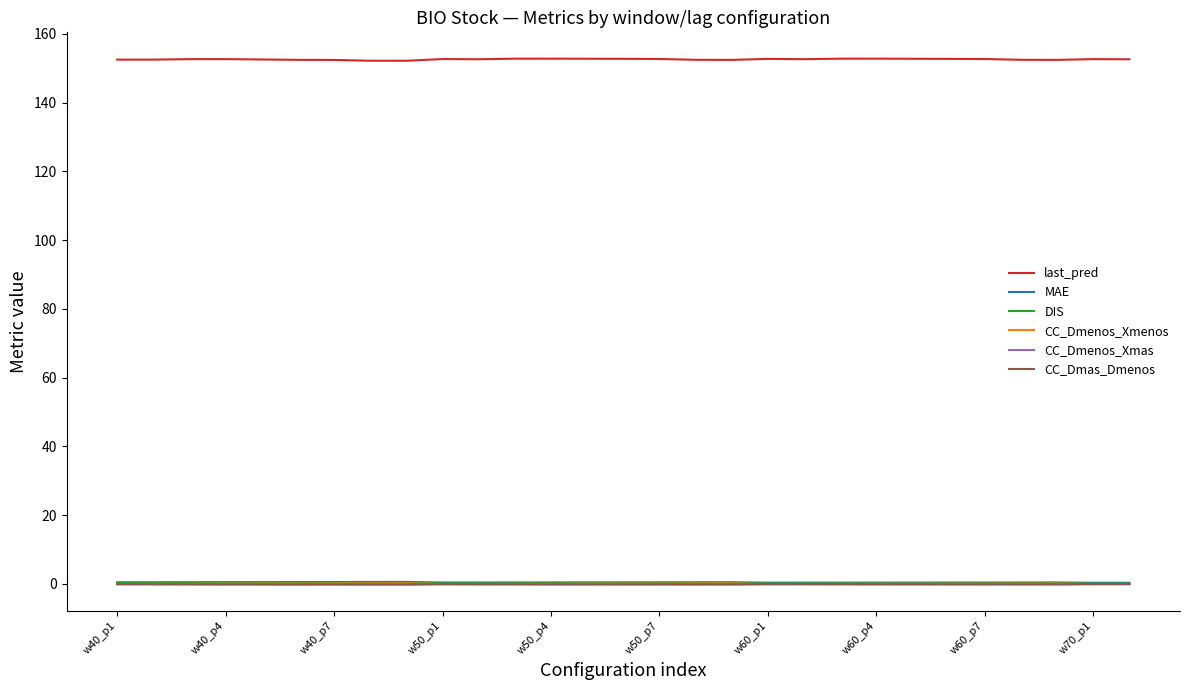

Which series has the widest spread of values?

last_pred